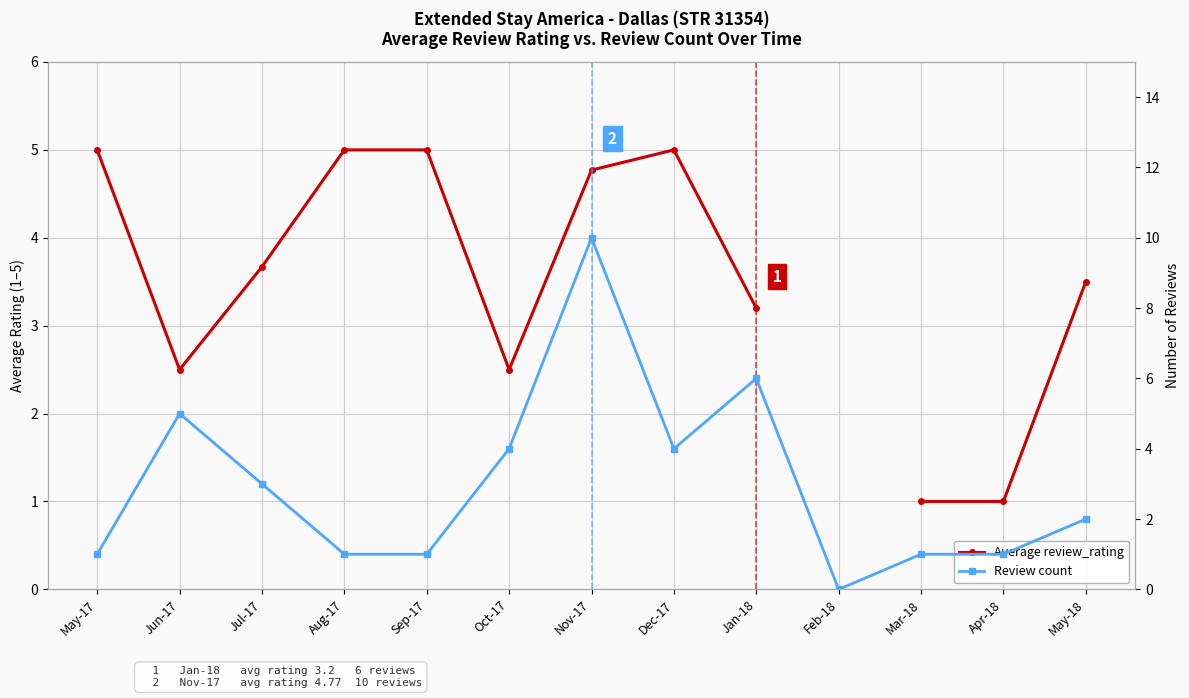

What is the greatest value displayed?

10.0